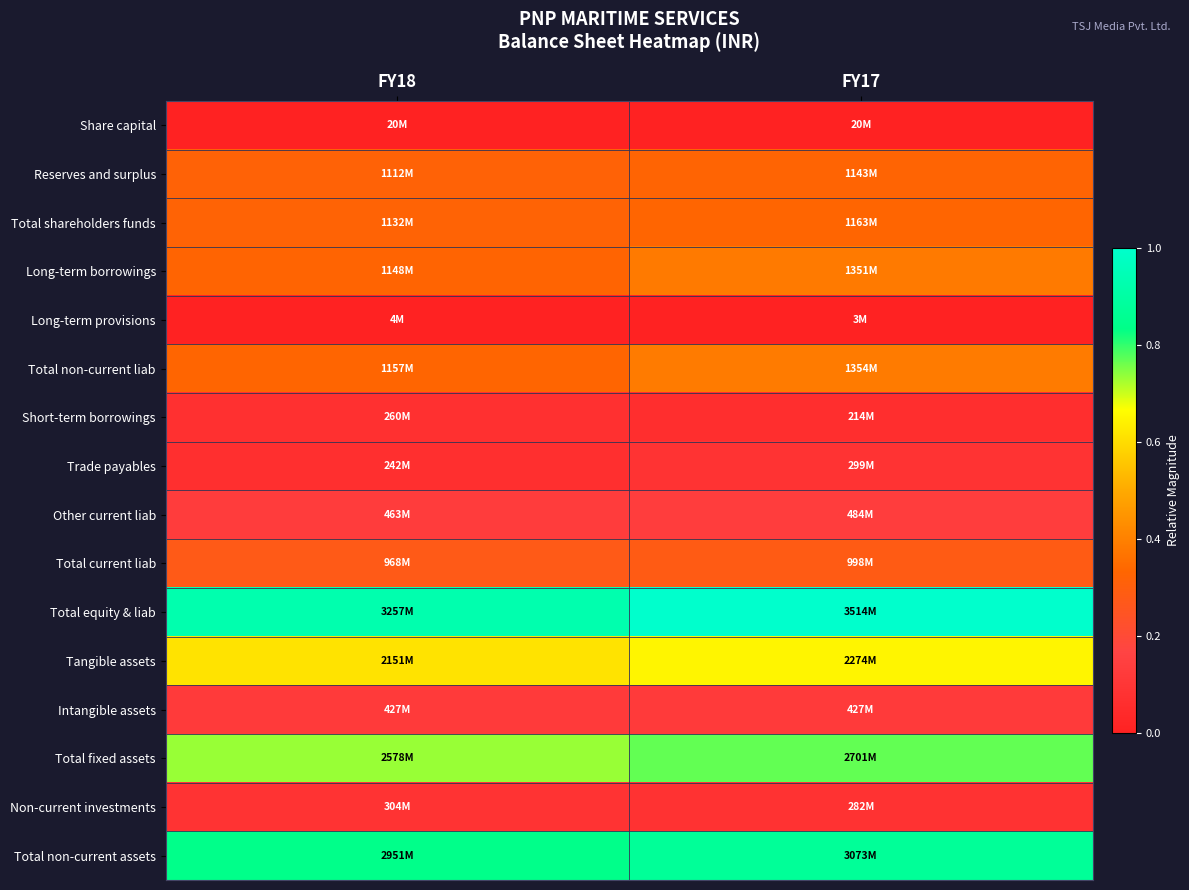

Which series has the largest total across all categories?

Total equity & liab